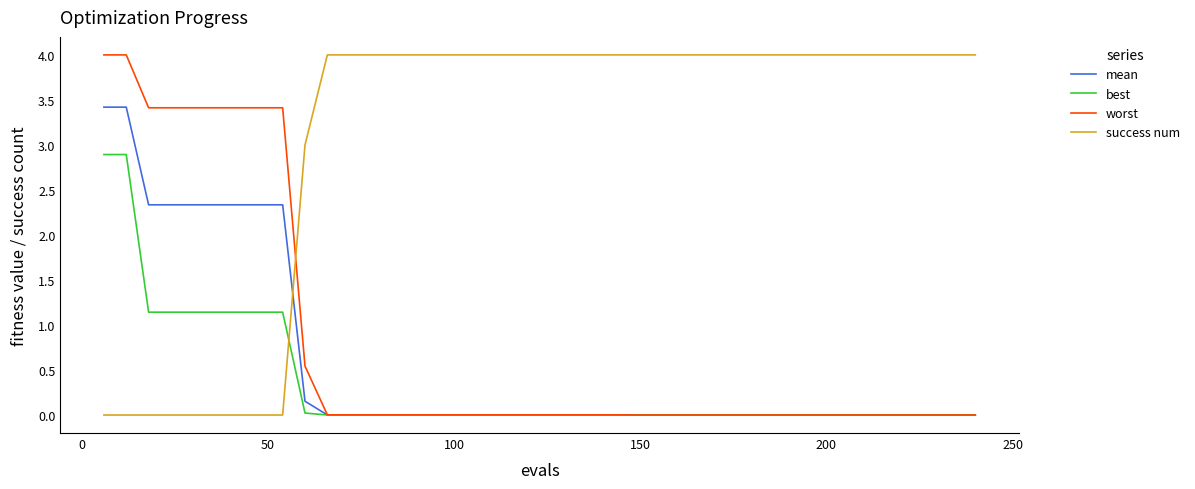

True or false: best and success num intersect in this chart.

True